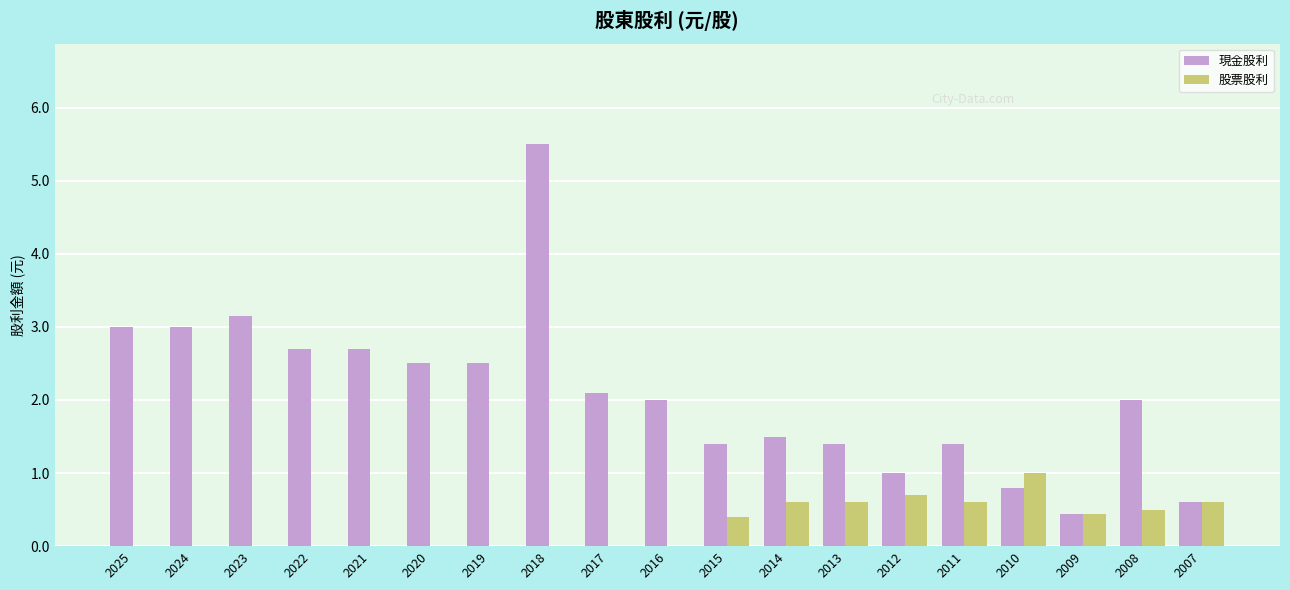

Which series has the largest total across all categories?

現金股利